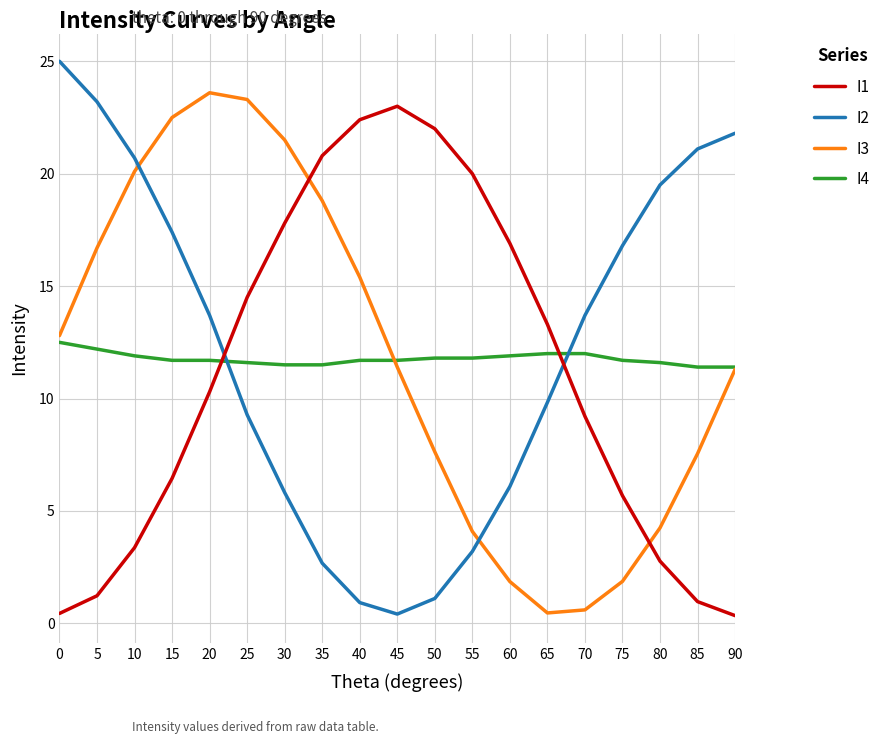

Where is the first local minimum for I2?

45